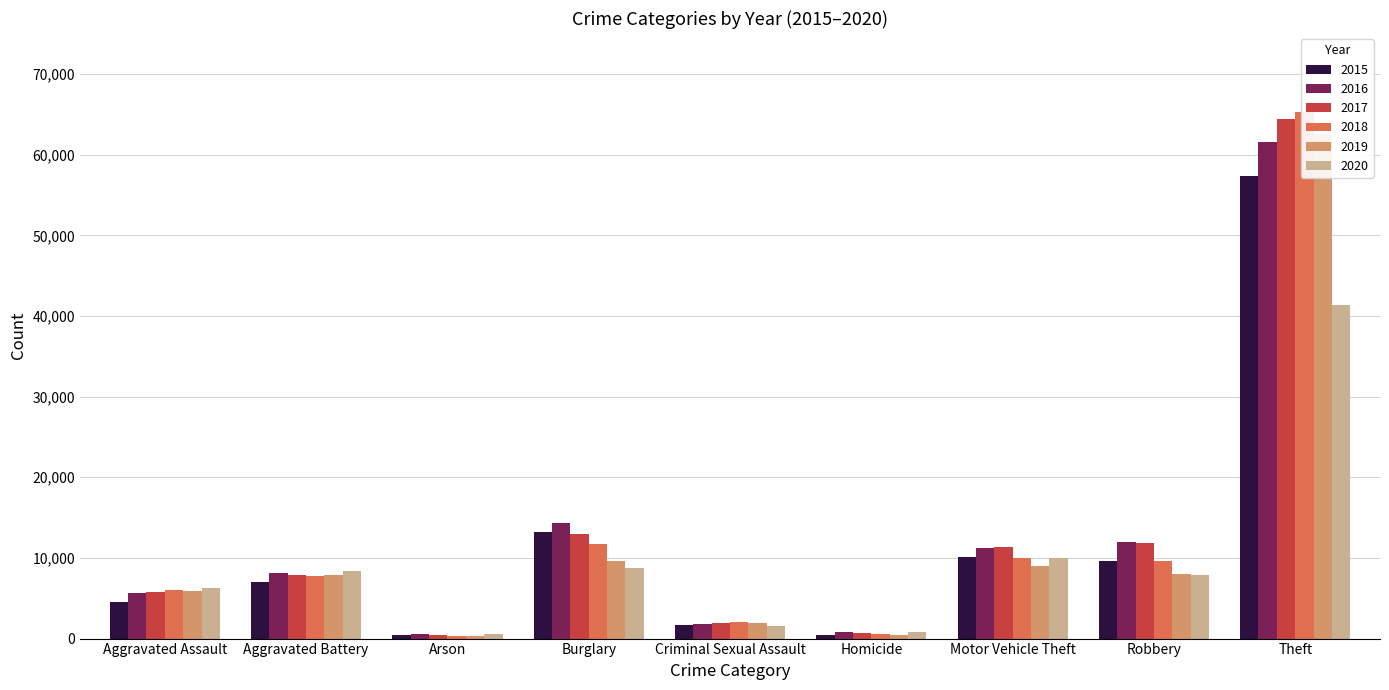

What position from the right is Theft?

1